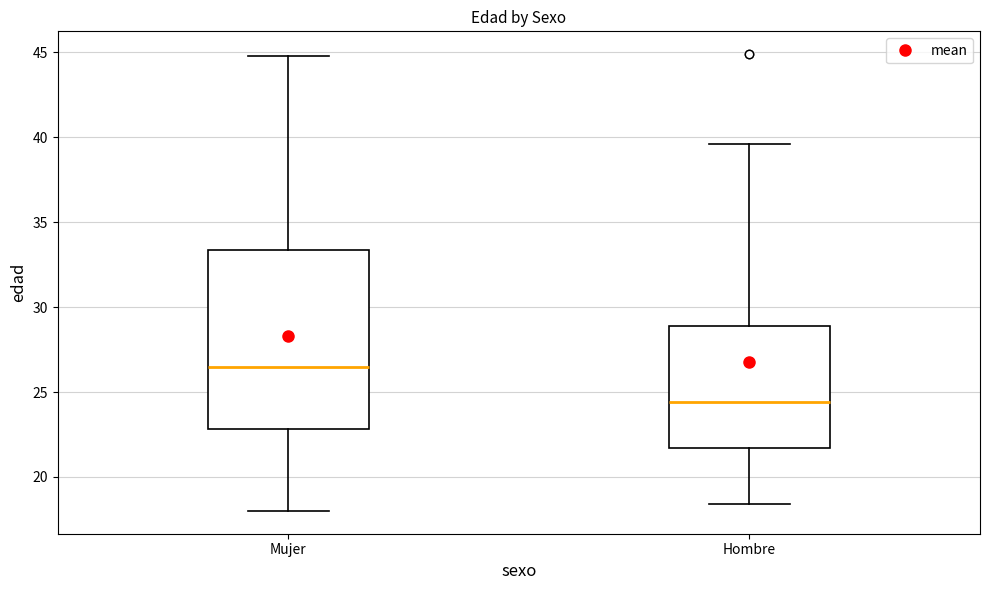

Where is the upper edge of the box for Hombre on the y-axis? The values are not printed on the chart, so give them approximately, as read against the axis.

29.0